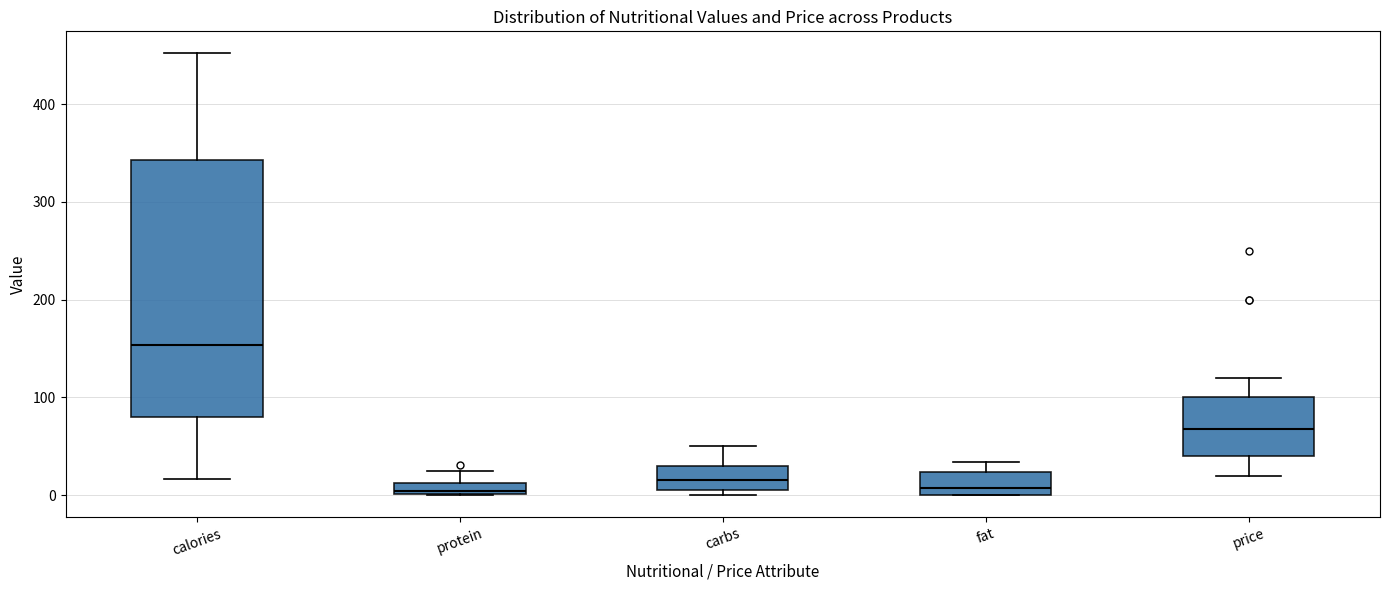

Where does the upper whisker of the box for calories end on the y-axis? The values are not printed on the chart, so give them approximately, as read against the axis.

450